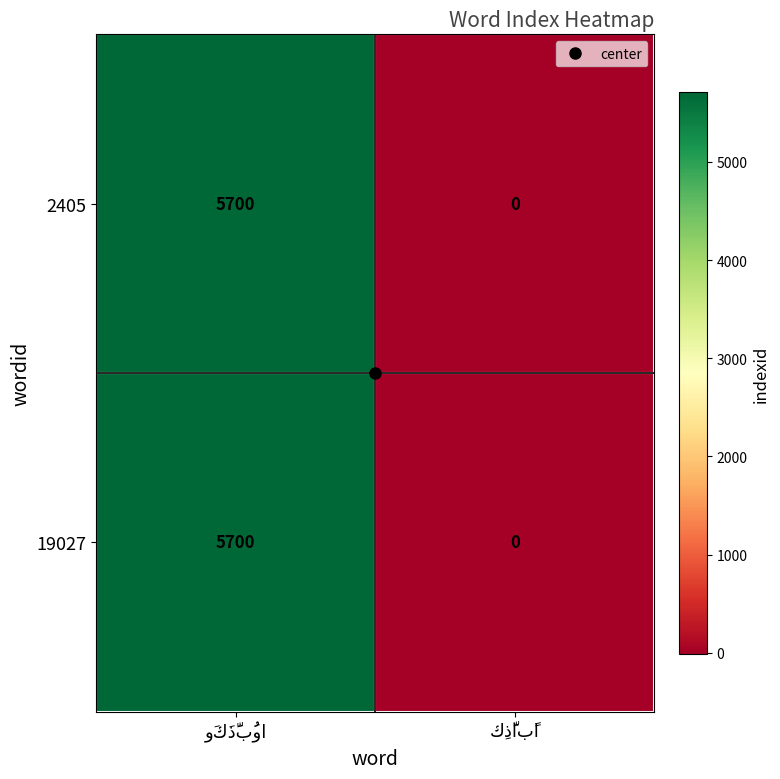

What is the highest value of the 2405 series?

5700